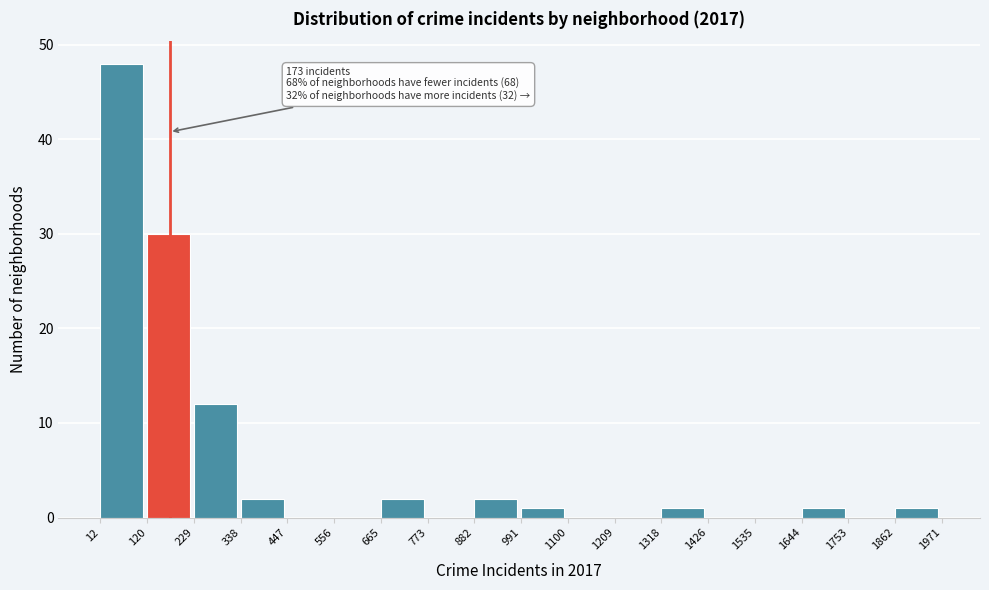

Which range on the x-axis has the tallest bar?

12 to 120